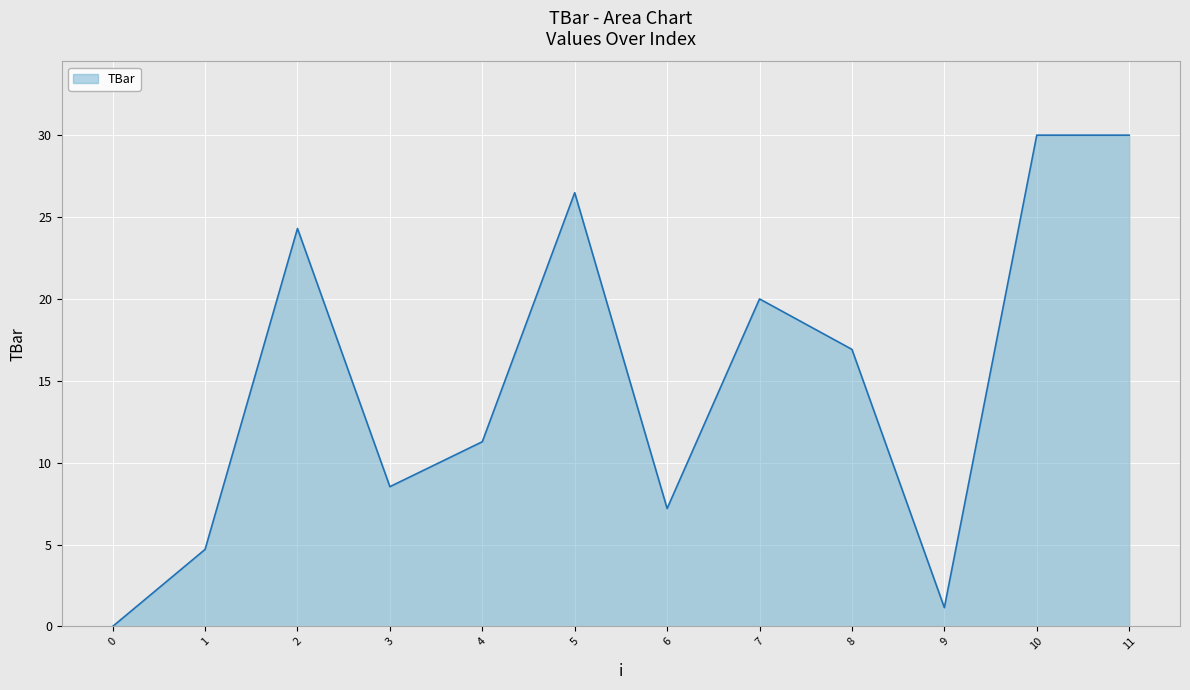

Approximately how many times larger is the value at 3 compared to 9?

7.4